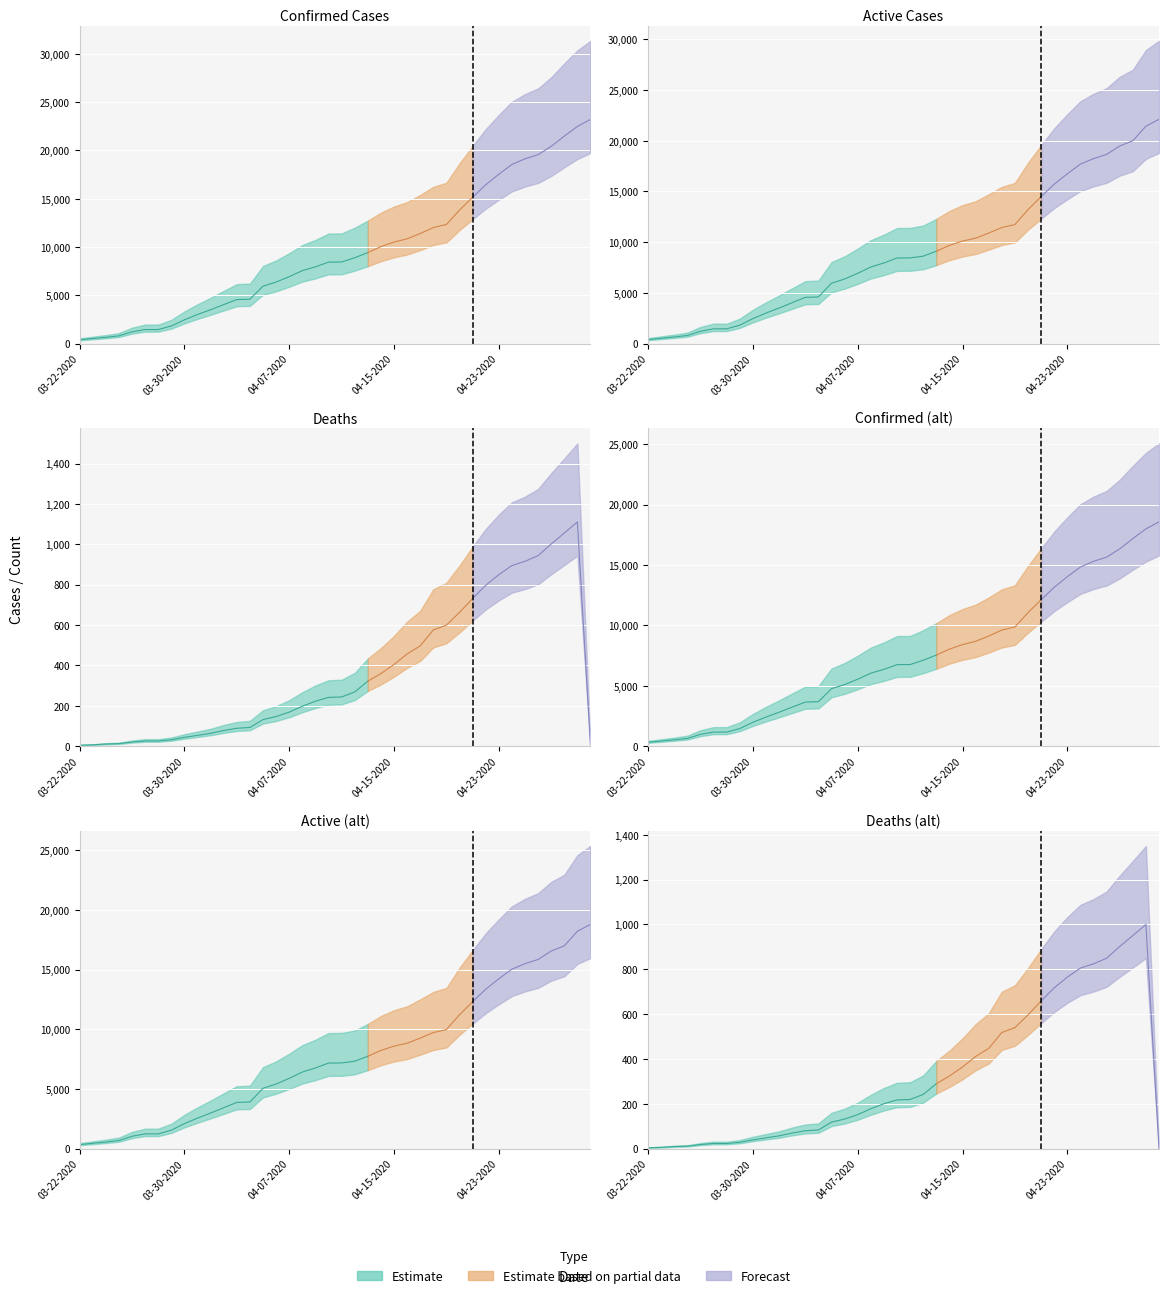

The Confirmed series shows 1465 at 6. True or false?

True